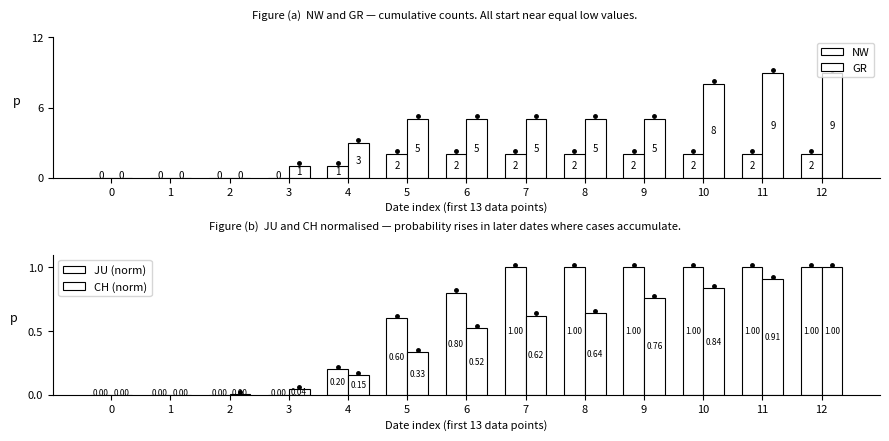

How many positive values does the NW series have?

9